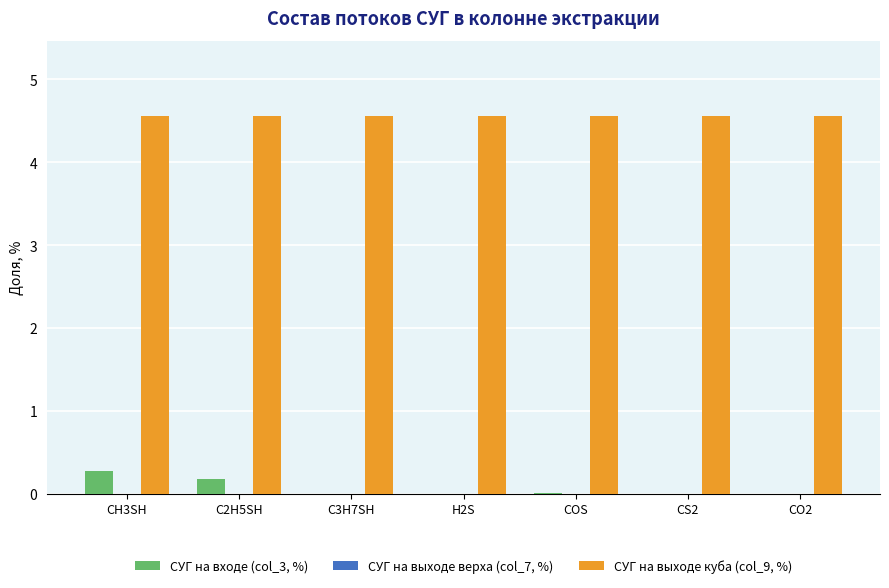

True or false: СУГ на входе (col_3, %) has a value of 0.2 at C2H5SH.

True